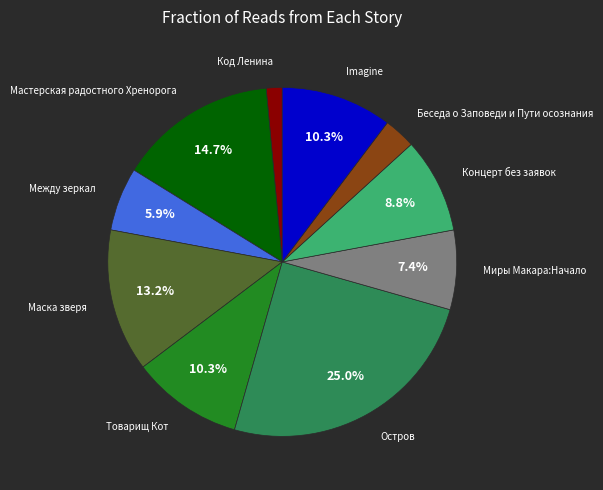

The Код Ленина slice represents 10% of the pie. True or false?

False